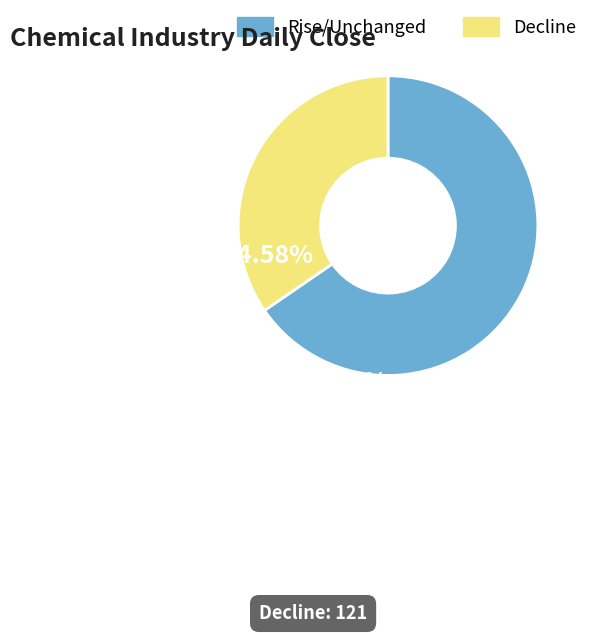

Does Rise/Unchanged account for over 50% of the chart?

Yes